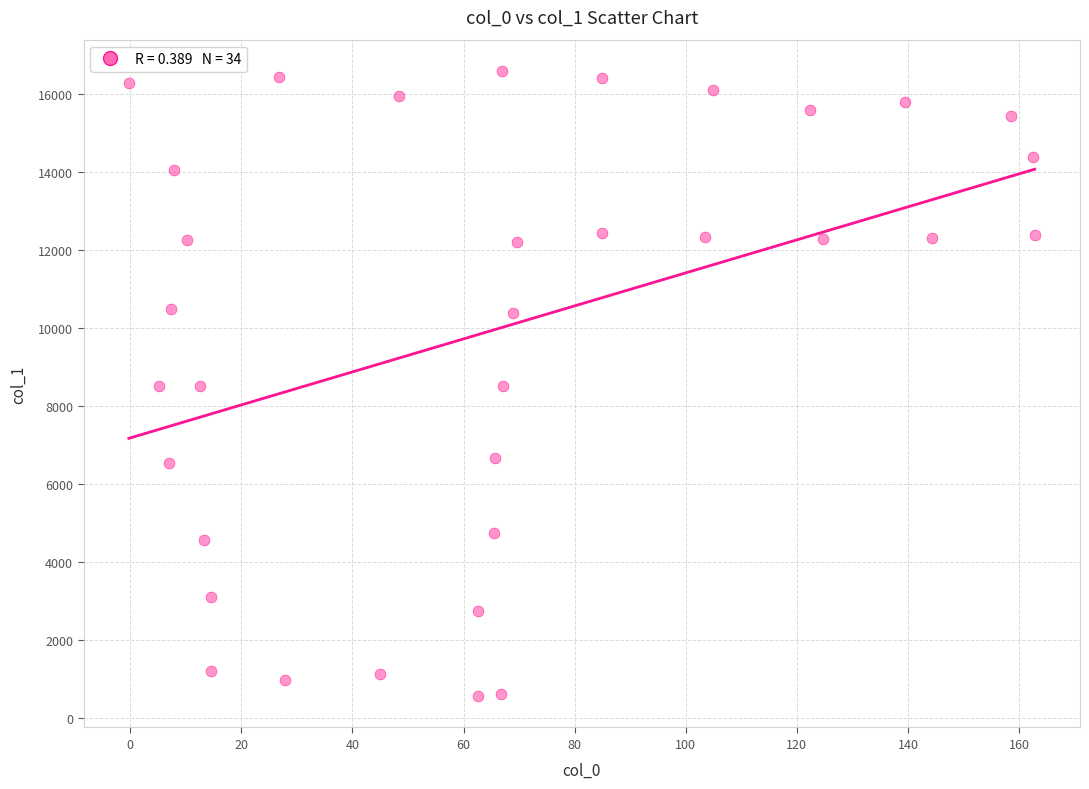

What is the range of Y values (max minus min)?

16029.5